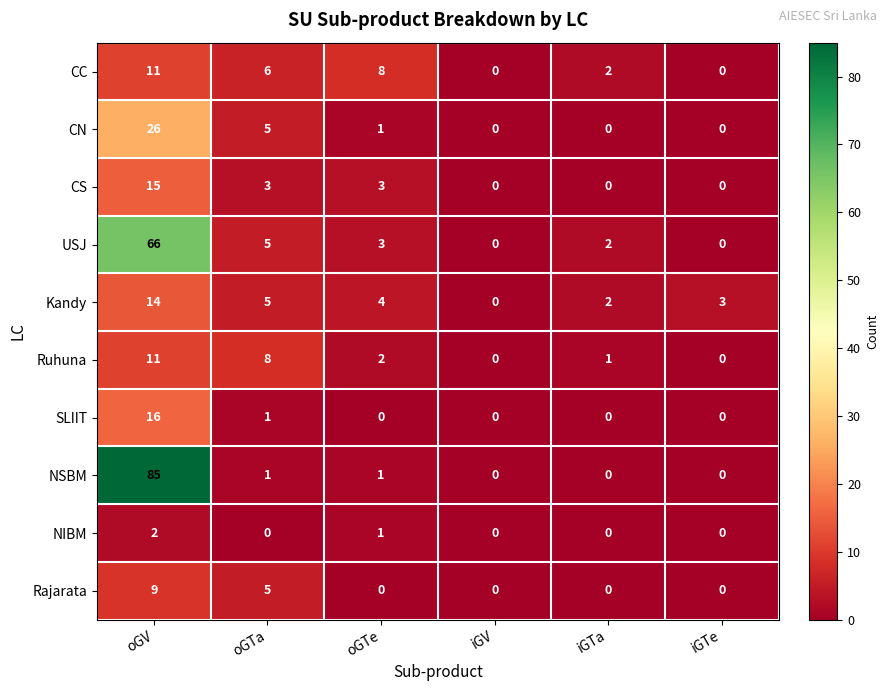

What value does the Kandy series have at oGV?

14